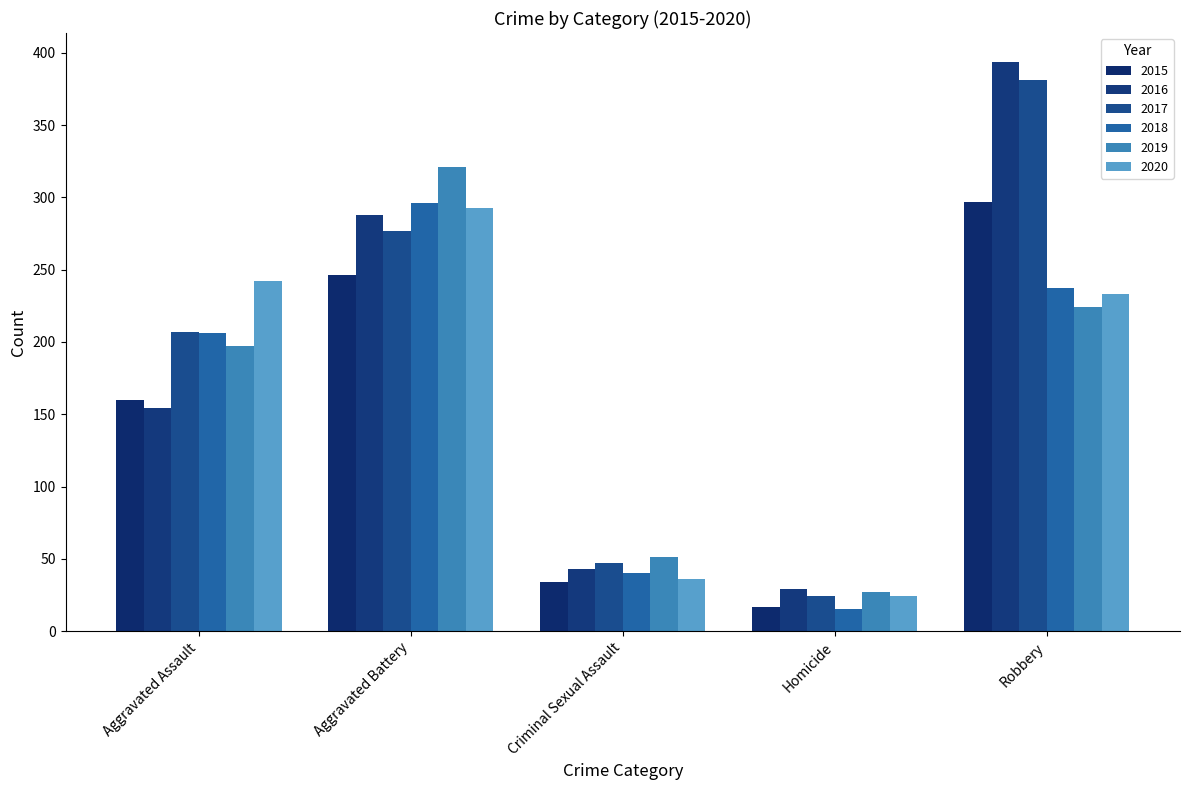

Rank the series at Aggravated Battery from highest to lowest value.

2019, 2018, 2020, 2016, 2017, 2015